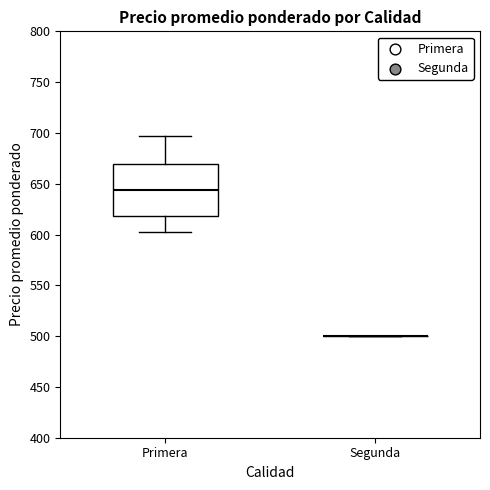

Which box is the tallest, from its lower edge to its upper edge?

Primera